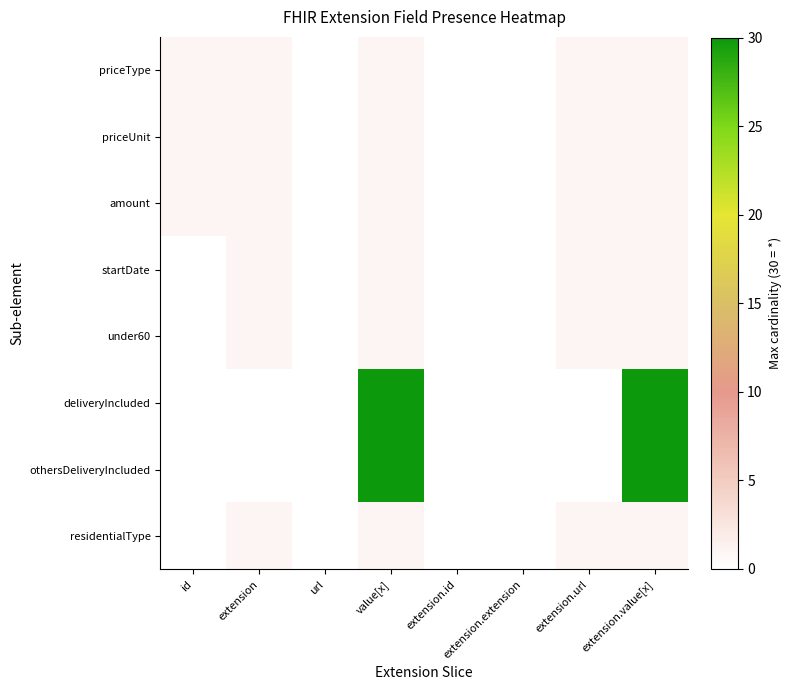

What is the difference between the highest and lowest values at extension?

1